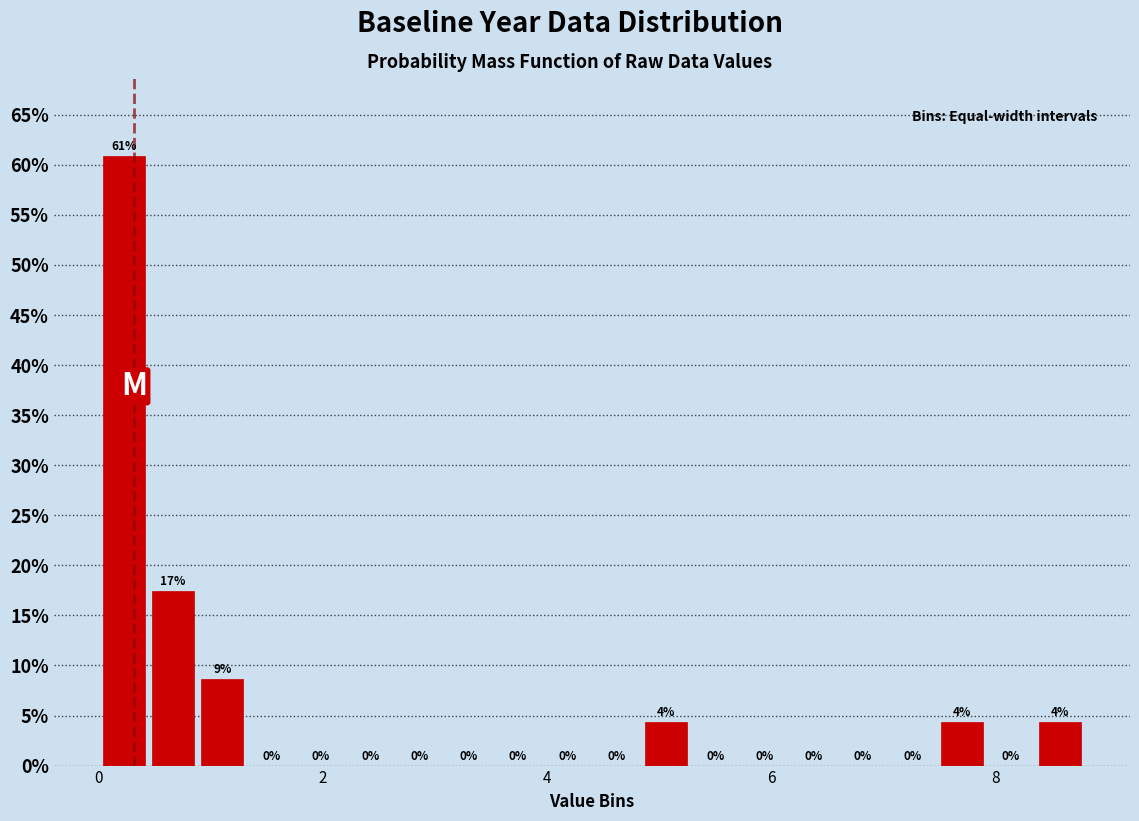

Read against the x-axis, roughly where is the centre of the tallest bar?

0.2